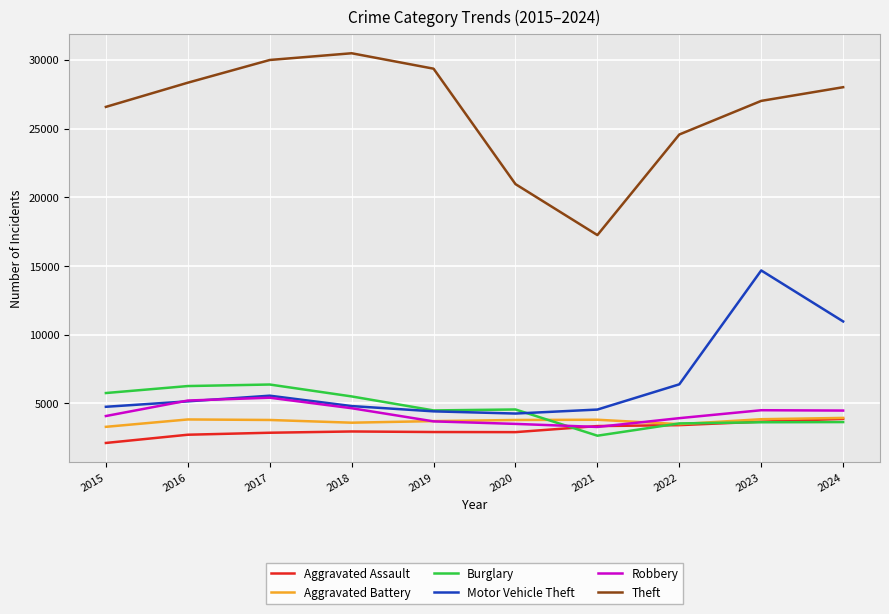

True or false: Aggravated Battery has a value of 3707 at 2019.

True